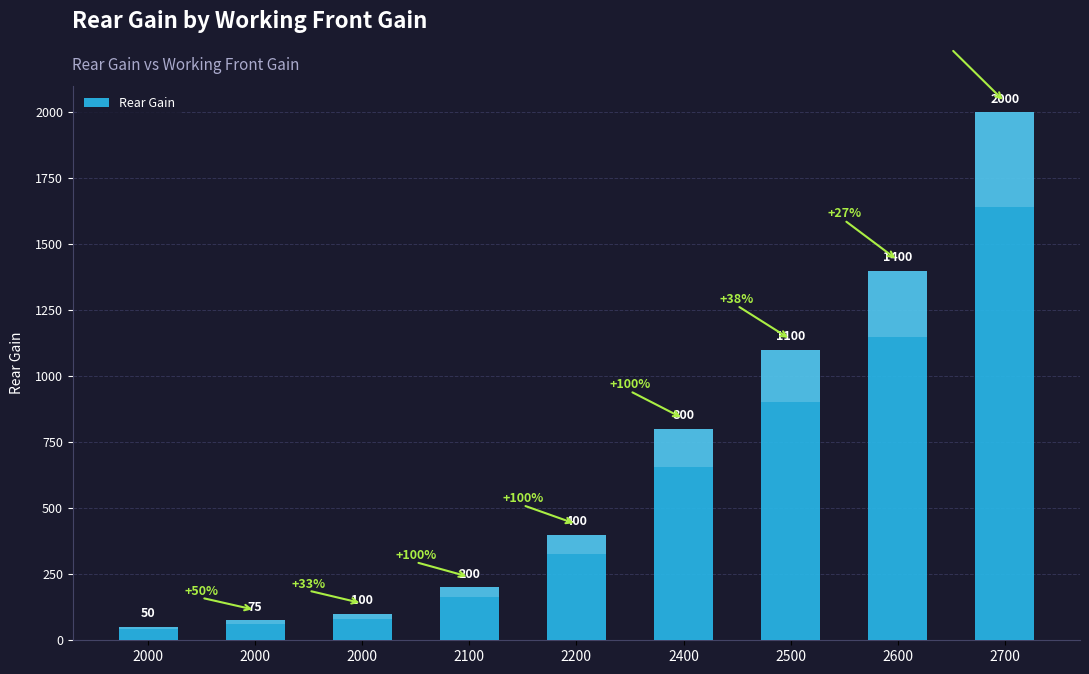

Reading left to right, transcribe all the data shown in this chart.

2000=50	2000=75	2000=100	2100=200	2200=400	2400=800	2500=1100	2600=1400	2700=2000